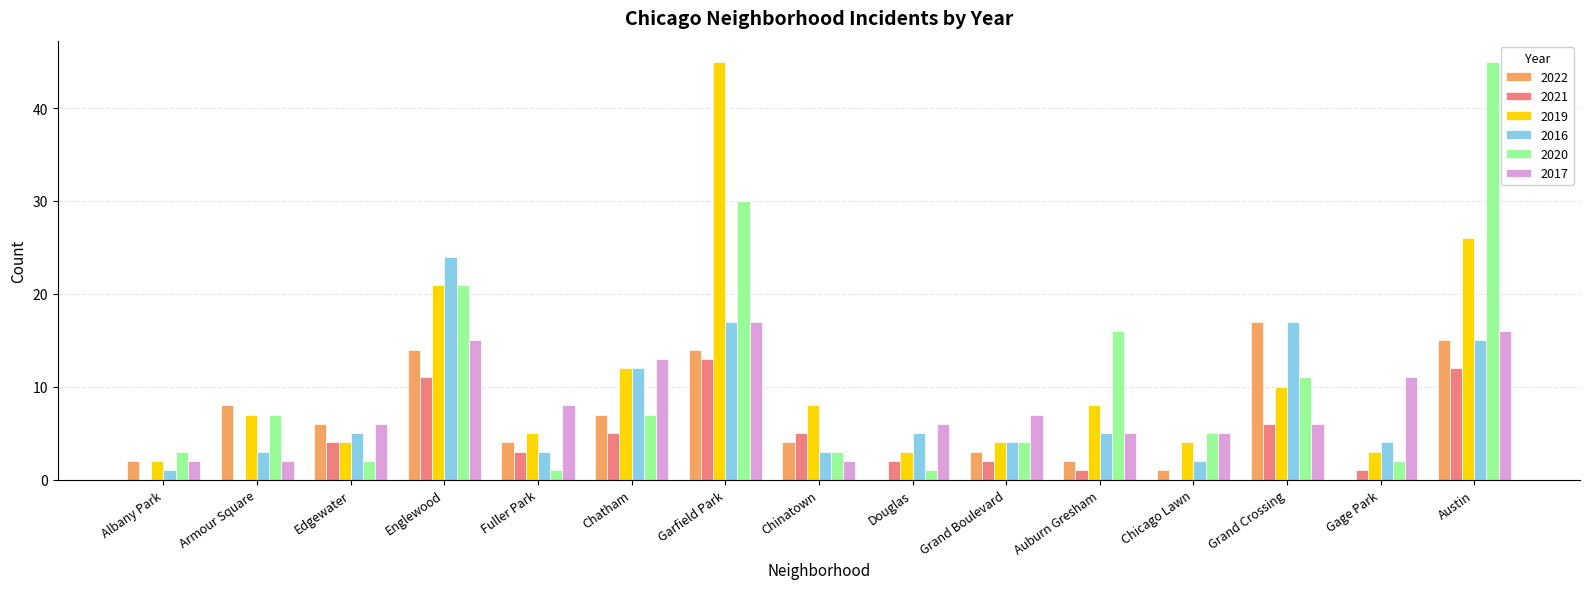

What is the average value of the 2020 series?

11